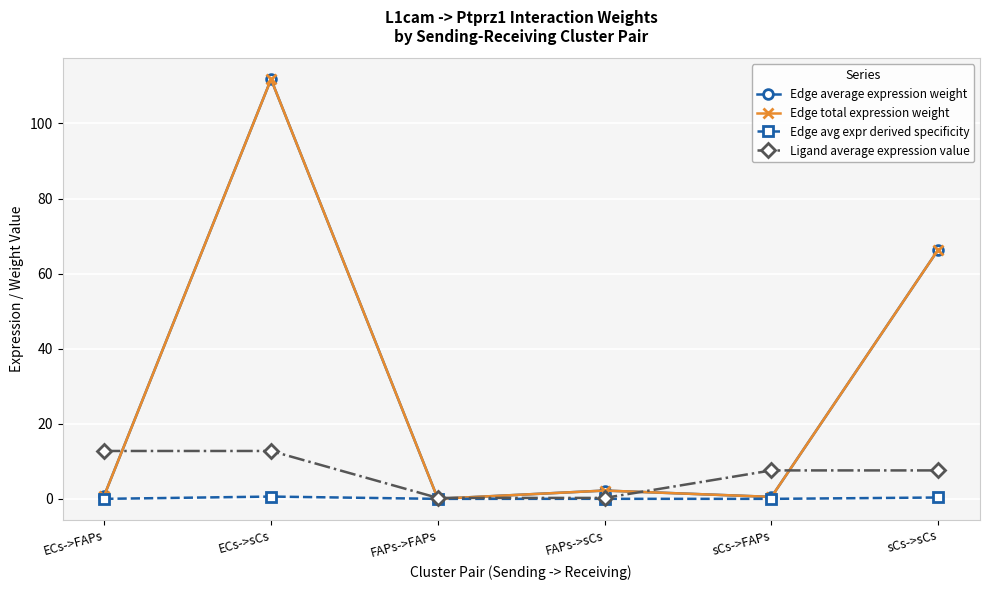

Between sCs->FAPs and sCs->sCs, which is larger?

sCs->sCs